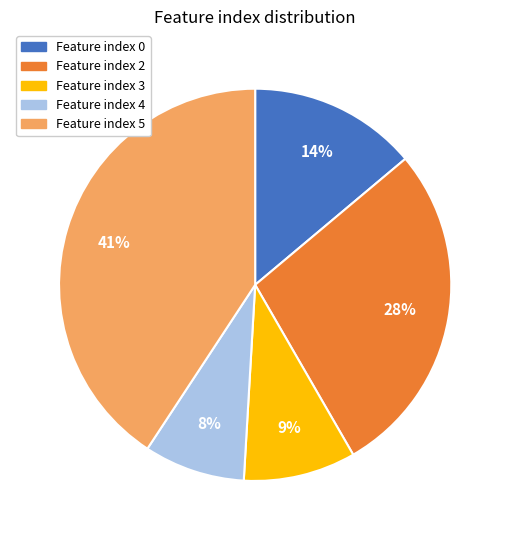

How many segments does this pie chart have?

5